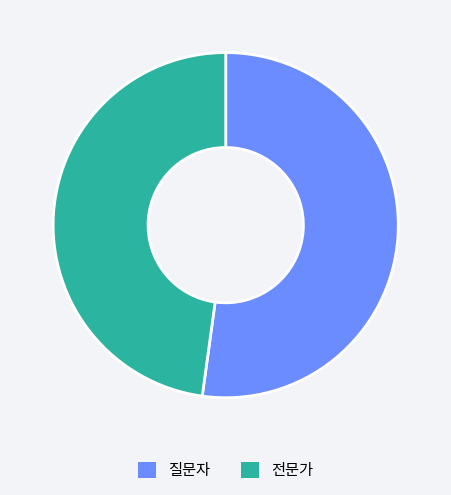

The 전문가 slice represents 37% of the pie. True or false?

False